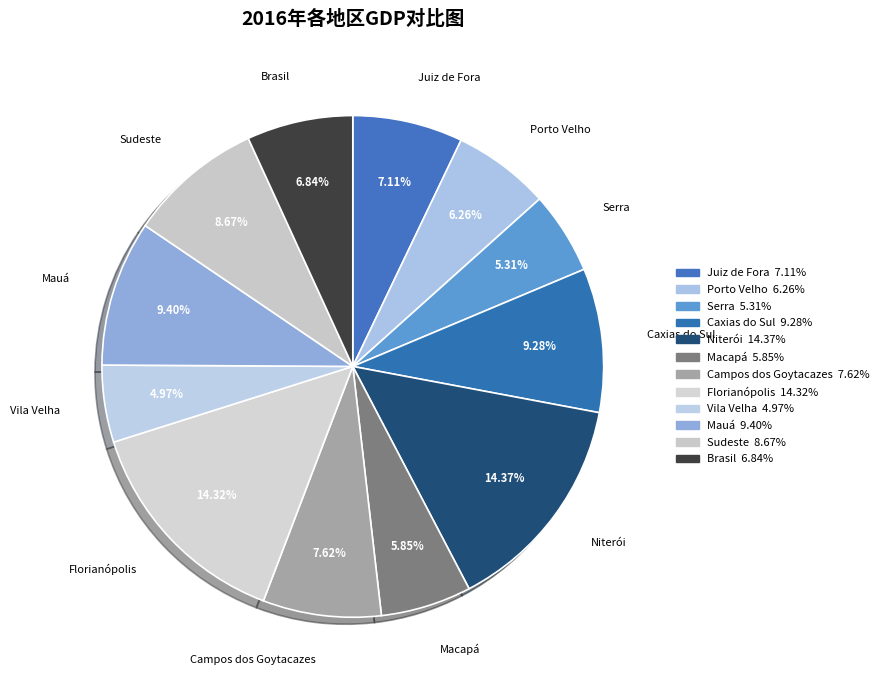

Does Juiz de Fora account for over 50% of the chart?

No